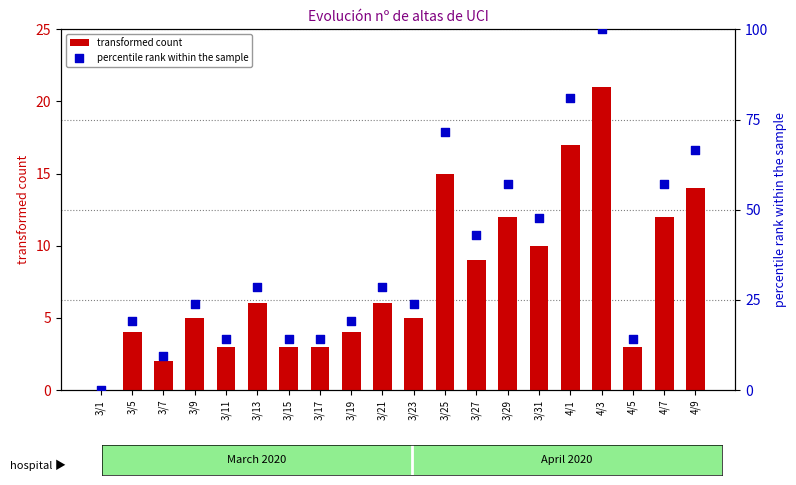

What are all the series names shown in the legend?

transformed count, percentile rank within the sample